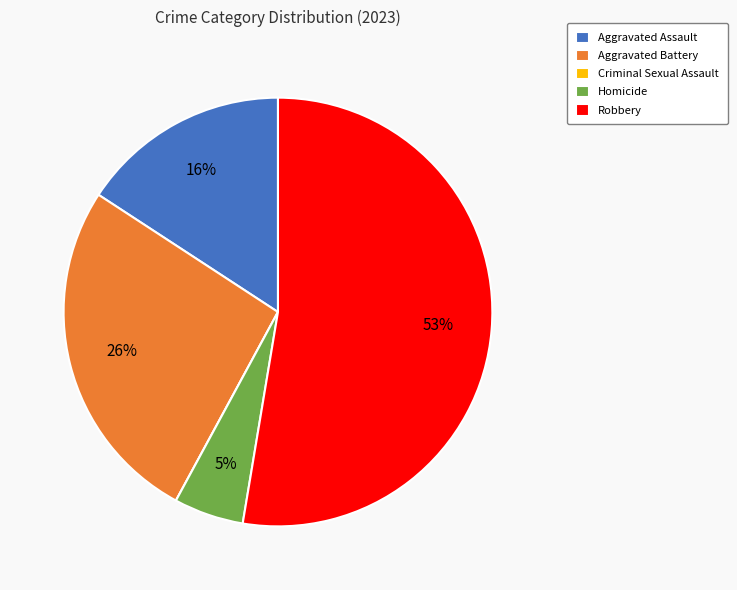

To the nearest percent, what is the average slice percentage?

20%